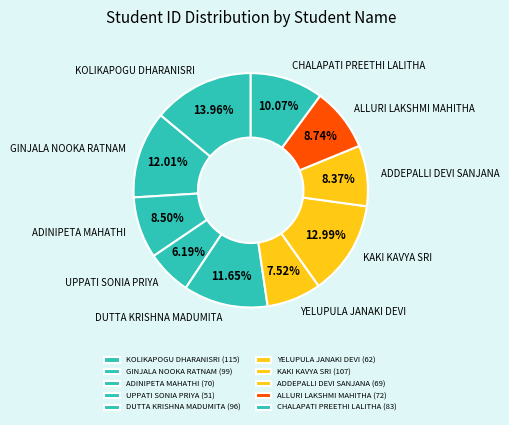

Approximately how many times larger is the value at ADINIPETA MAHATHI compared to ALLURI LAKSHMI MAHITHA?

1.0